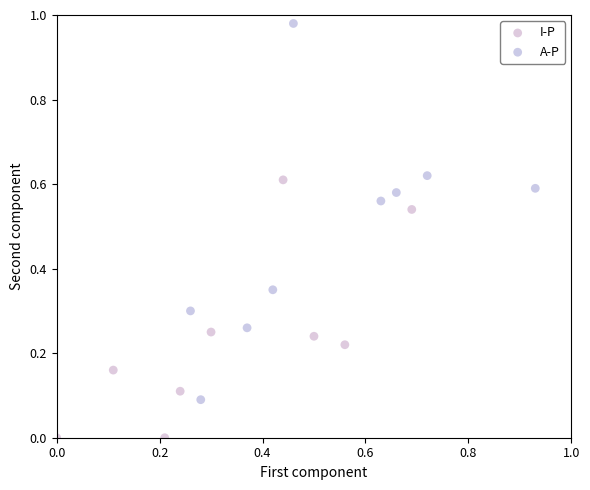

Which series reaches the minimum Y coordinate?

I-P